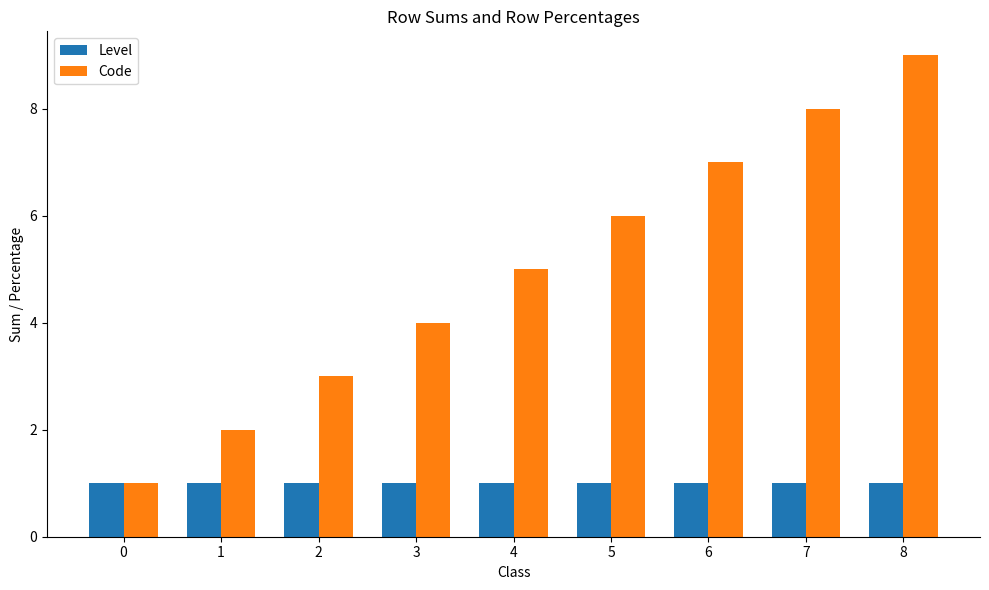

How many groups of bars are there?

9